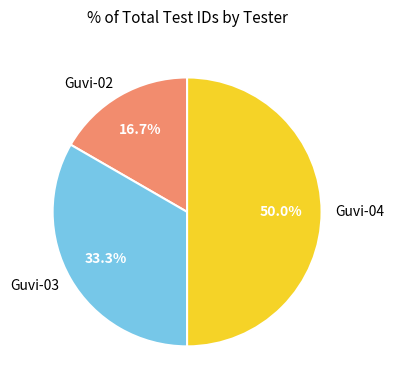

Count the number of slices in the pie.

3